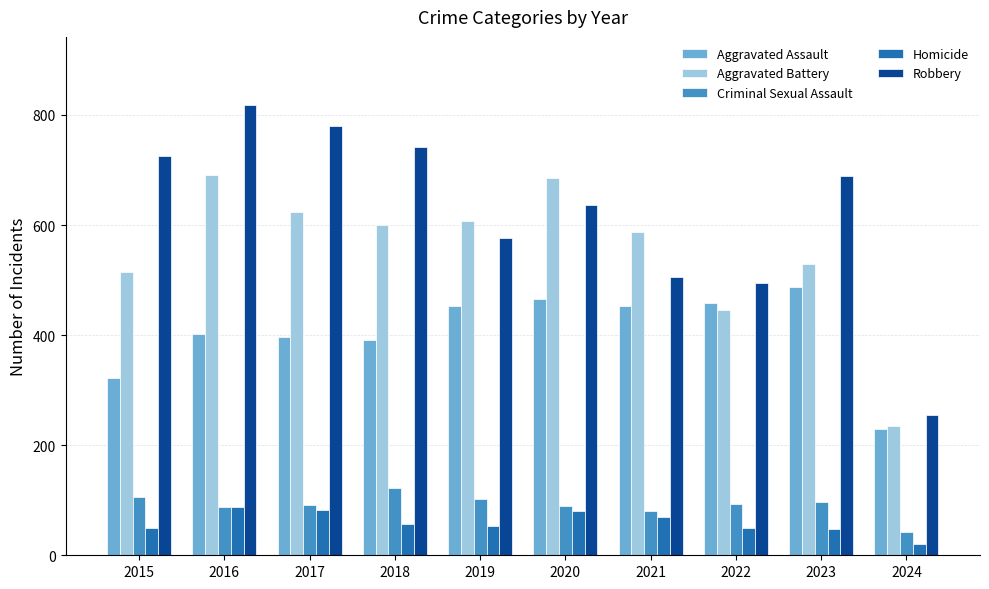

Which series has the largest range (max minus min)?

Robbery